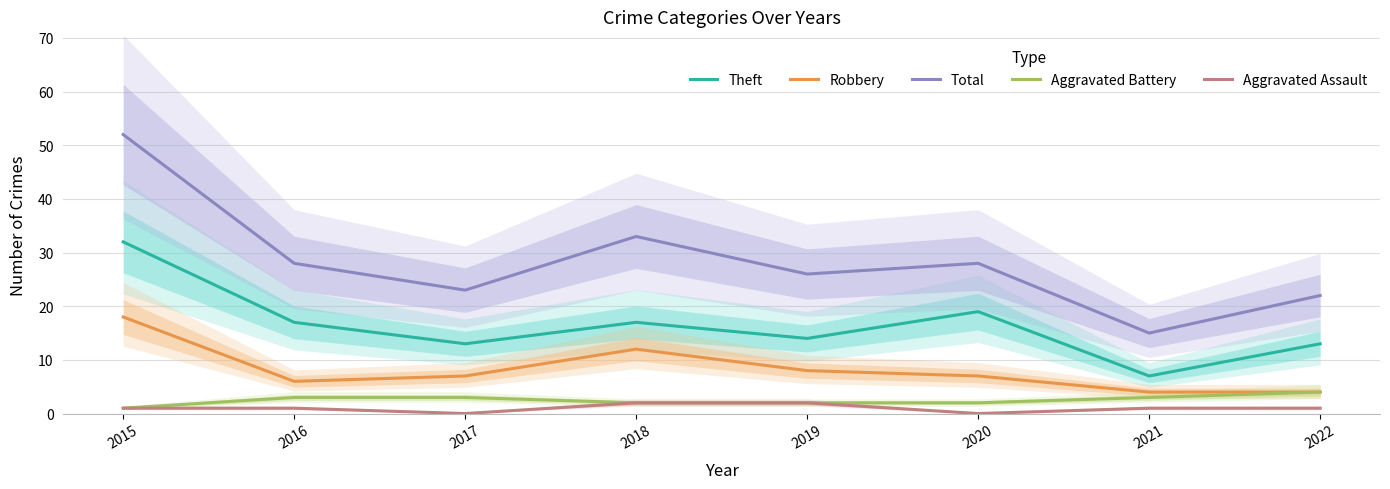

Is this an area chart (filled region under the line)?

No